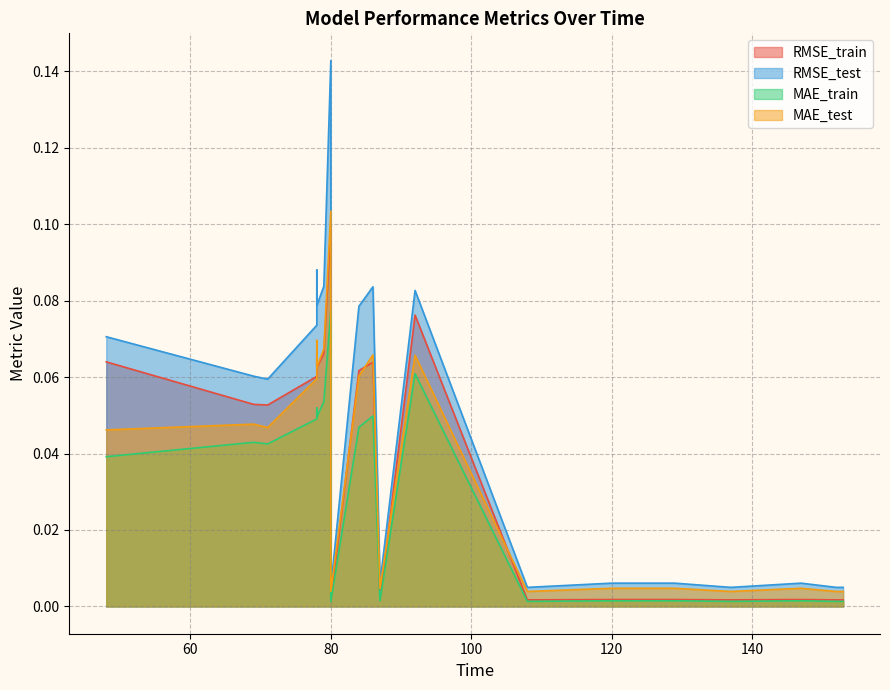

Which series has the largest total across all categories?

RMSE_test